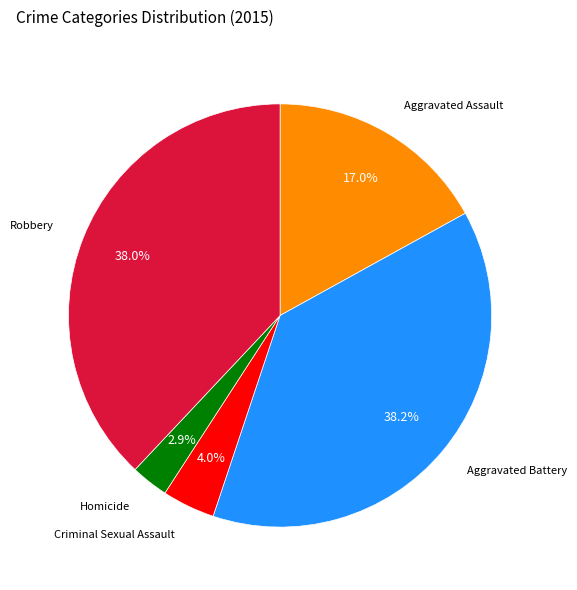

Which has a higher value, Aggravated Assault or Homicide?

Aggravated Assault